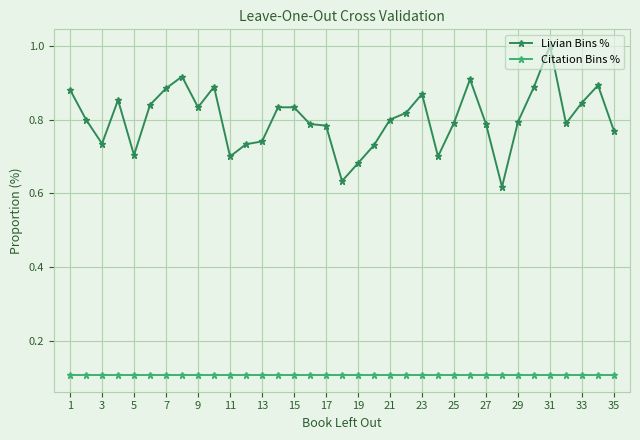

Which series has the largest total across all categories?

Livian Bins %